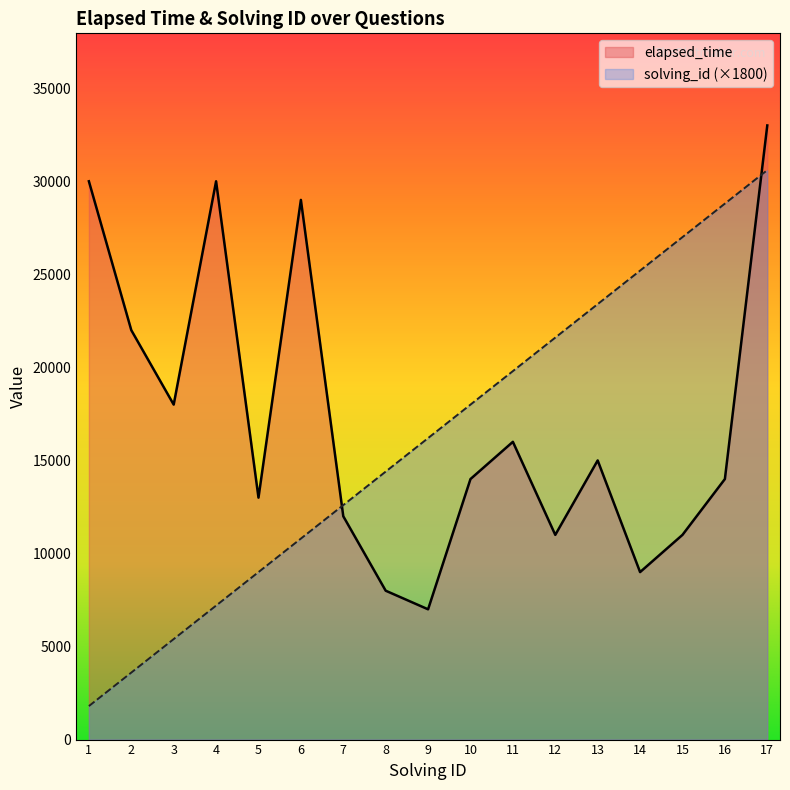

How many series are shown in this chart?

2